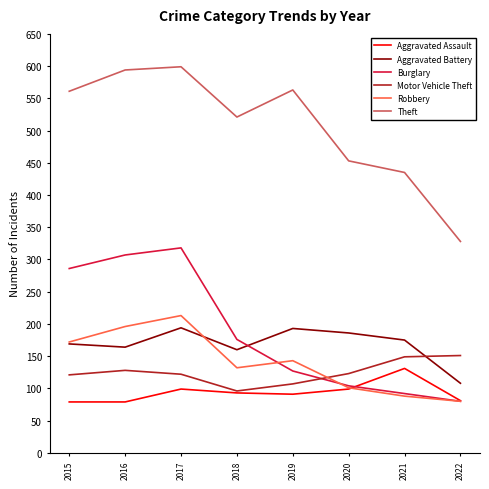

True or false: Aggravated Assault and Theft intersect in this chart.

False